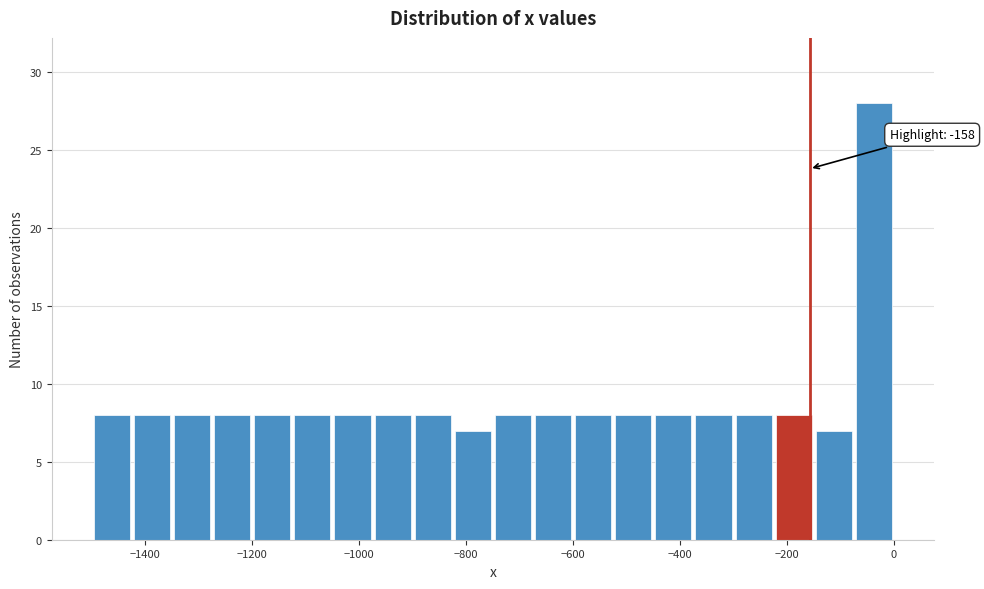

Around what value on the x-axis is the tallest bar? Give the approximate position of its centre, as read against the axis.

-40